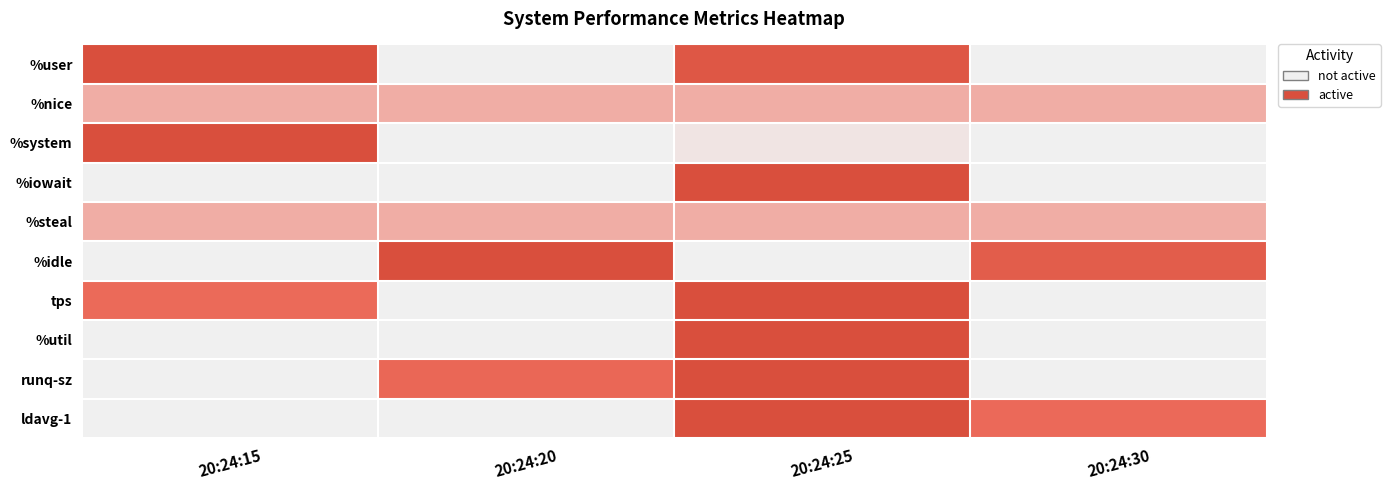

Rank the series by their maximum value, from lowest to highest.

%nice, %steal, %user, %system, %iowait, %idle, tps, %util, runq-sz, ldavg-1